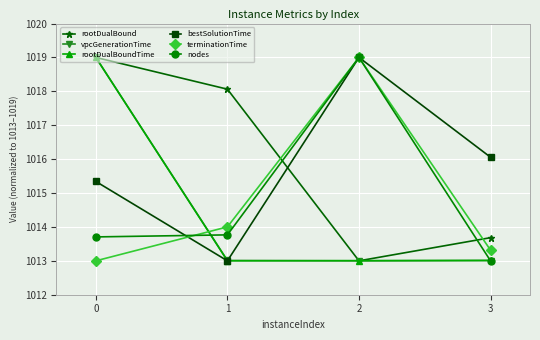

True or false: terminationTime has a value of 253.4 at 2.

False